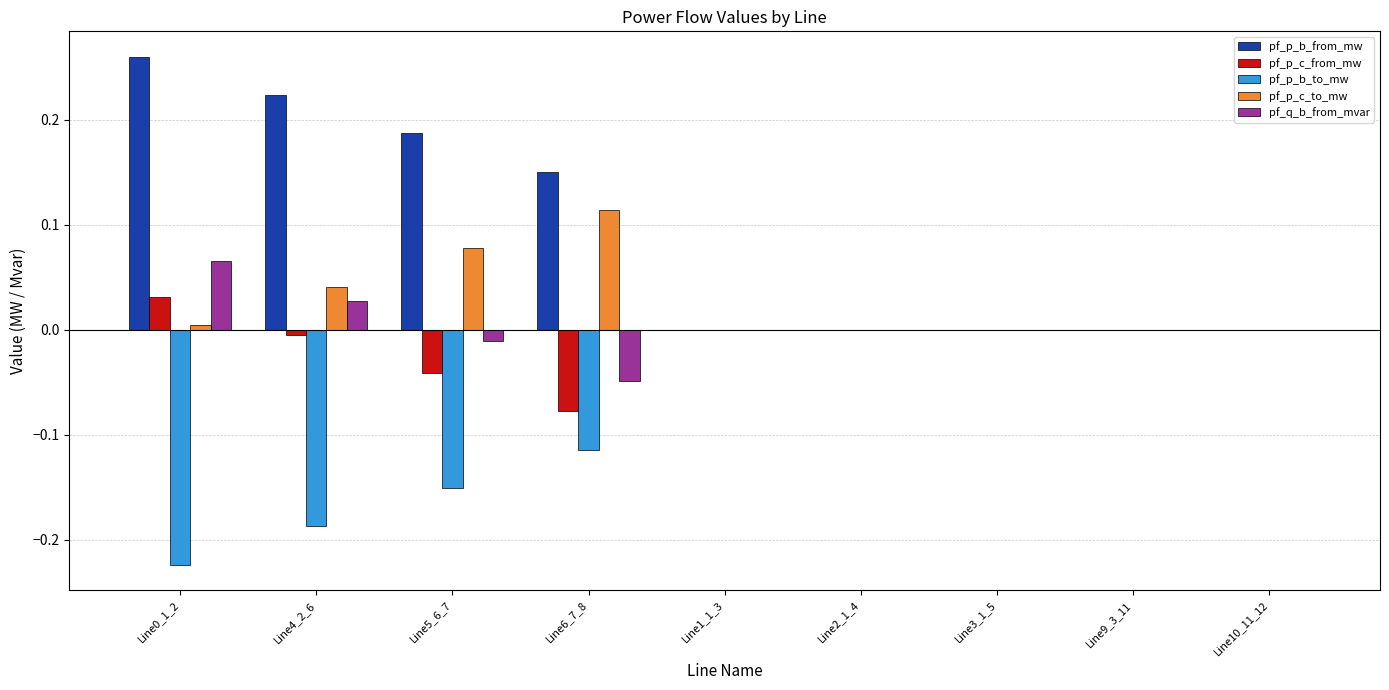

Is the value of pf_p_b_to_mw at Line6_7_8 greater than the value of pf_p_c_to_mw at Line6_7_8?

No